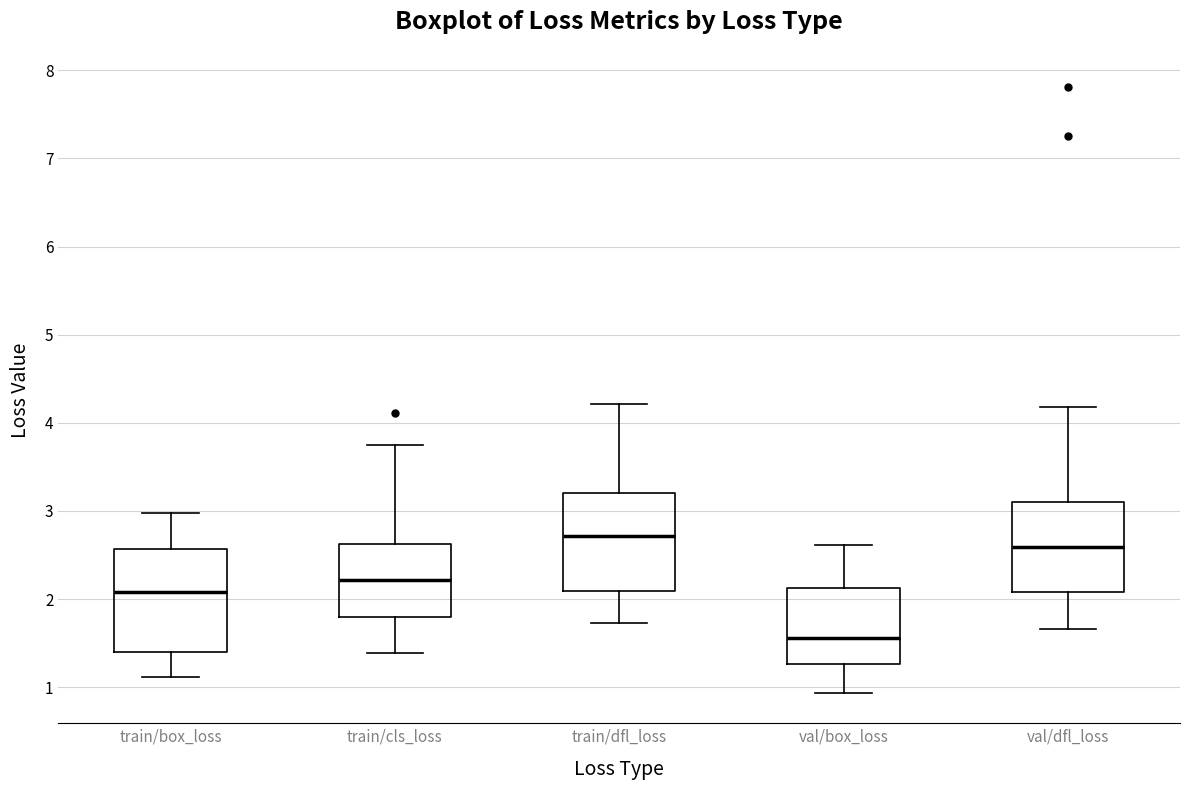

Where does the lower whisker of the box for train/dfl_loss end on the y-axis? The values are not printed on the chart, so give them approximately, as read against the axis.

1.7